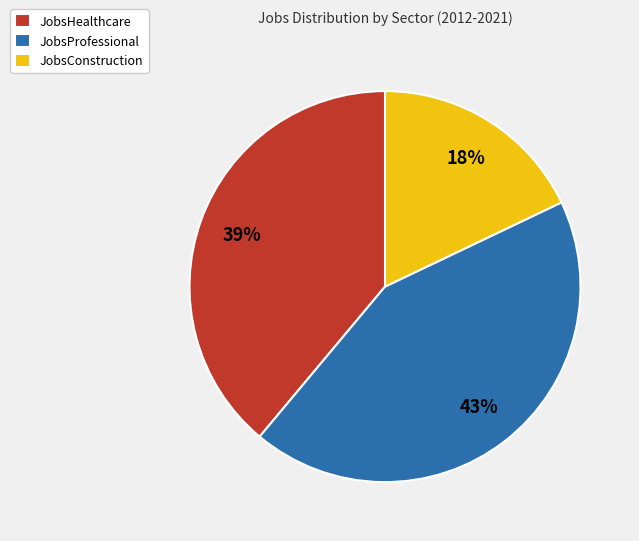

To the nearest percent, what portion does JobsConstruction represent?

18%